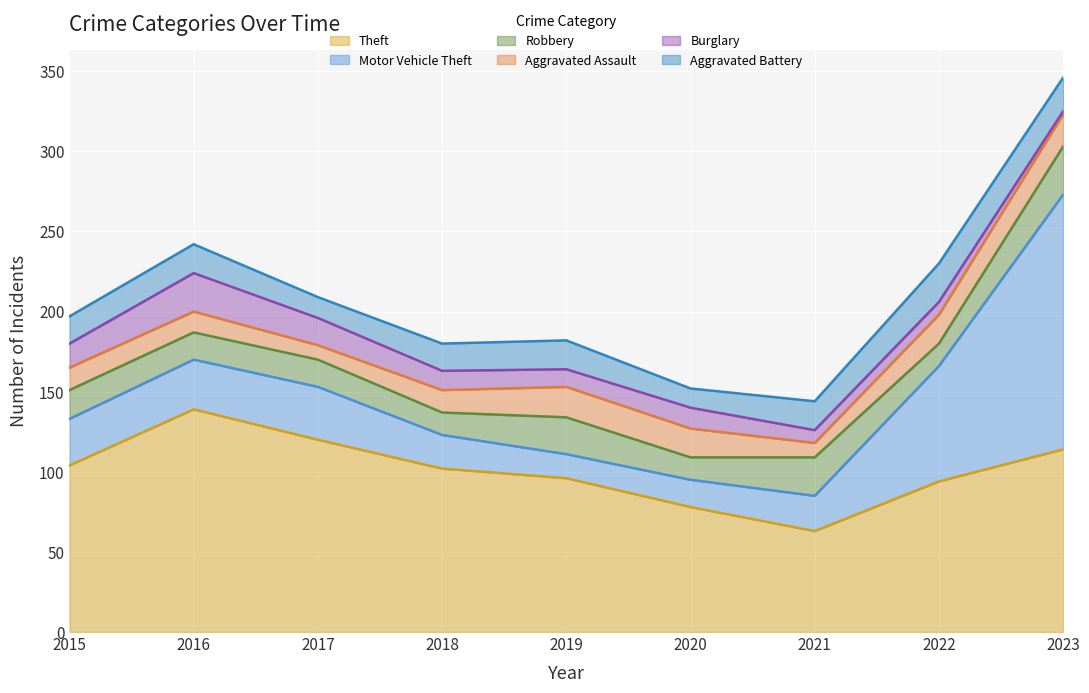

Between 2022 and 2023, which series saw the biggest shift?

Motor Vehicle Theft